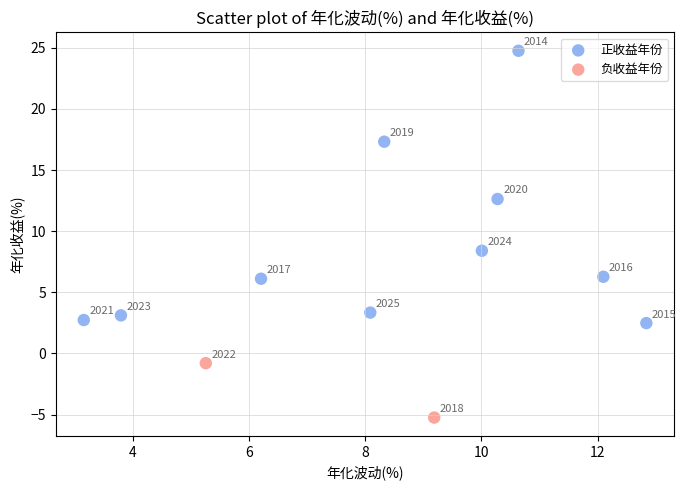

Which series has the largest Y range (max minus min)?

正收益年份